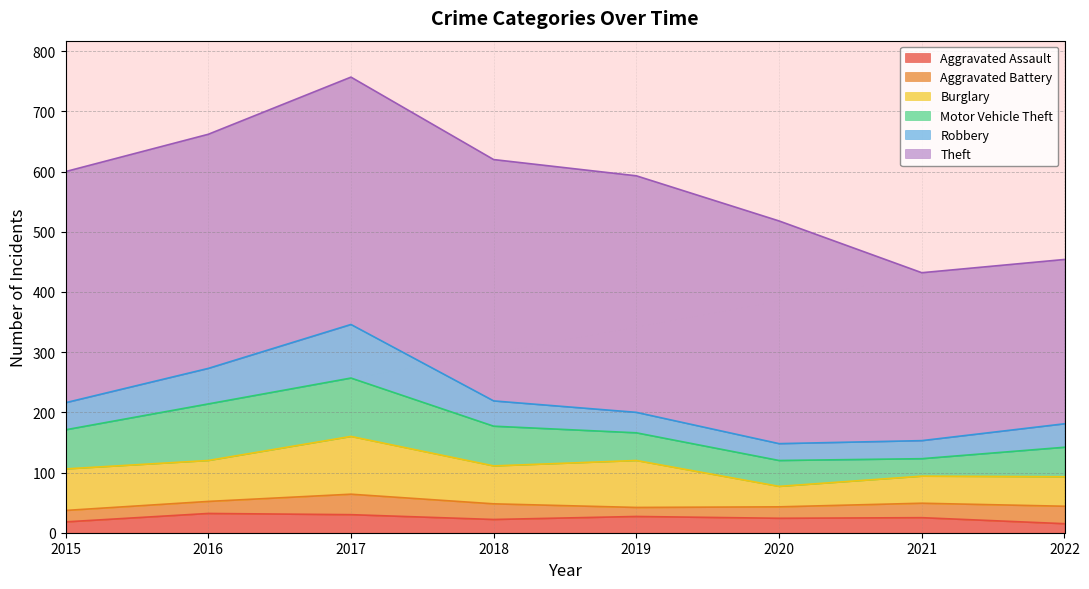

How many lines are shown in the chart?

6